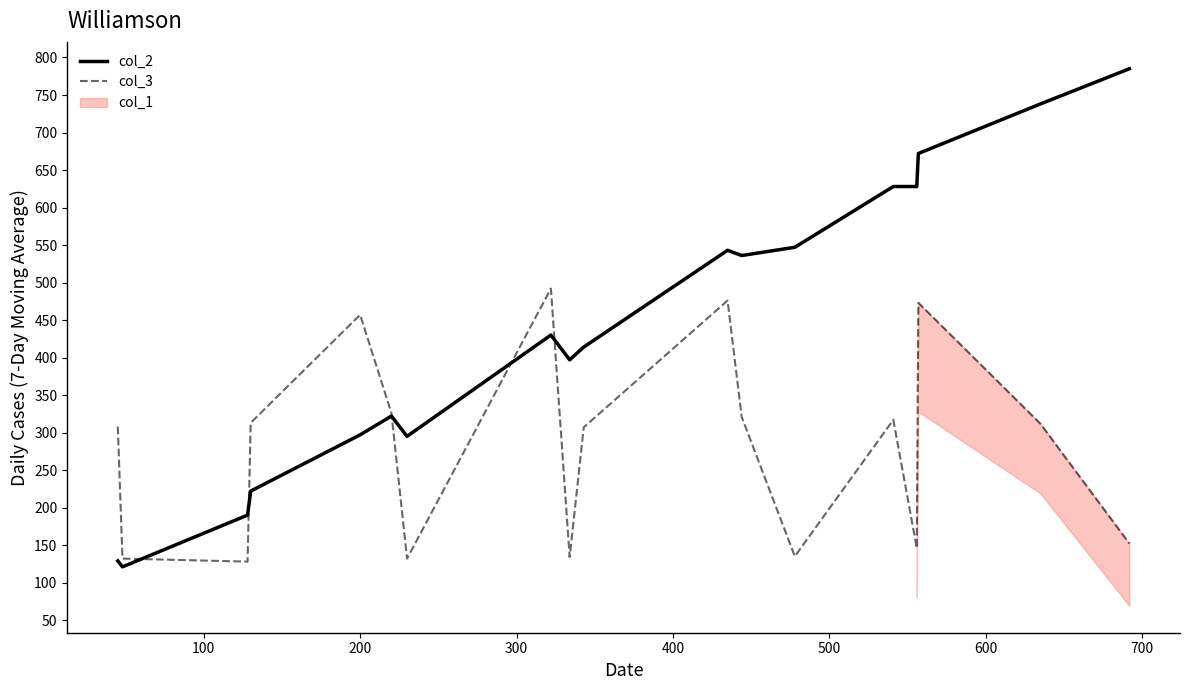

What is the maximum value for col_2?

785